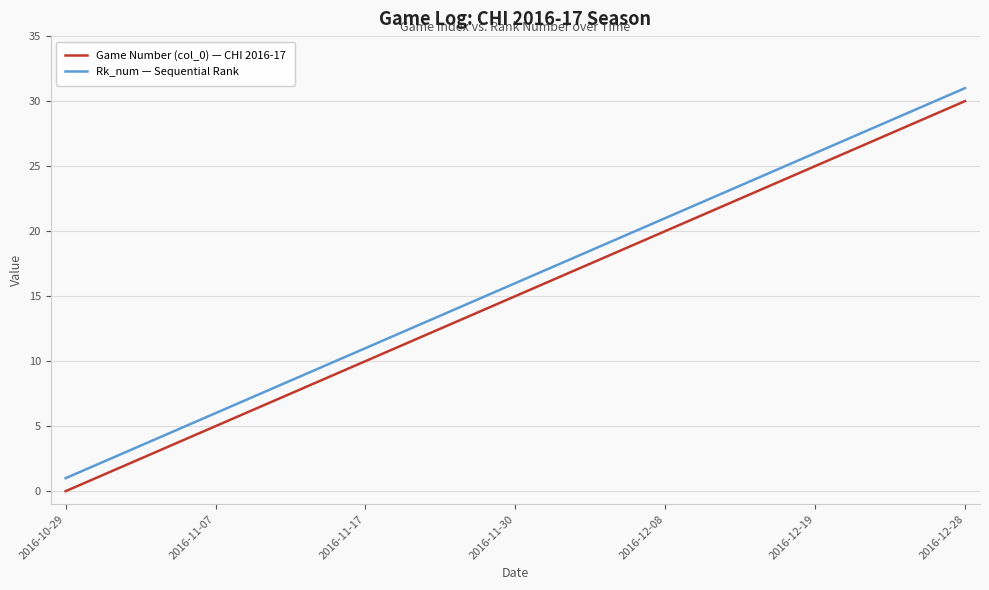

List the series in order of their overall mean, lowest first.

Game Number (col_0) — CHI 2016-17, Rk_num — Sequential Rank